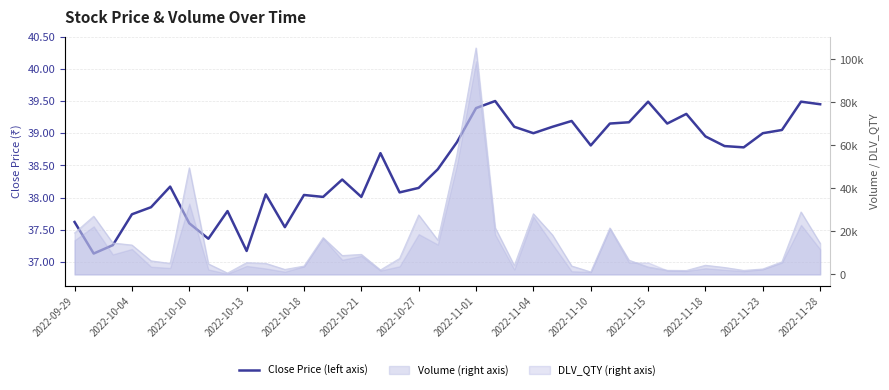

What is the difference between the second highest and minimum values?

2.4